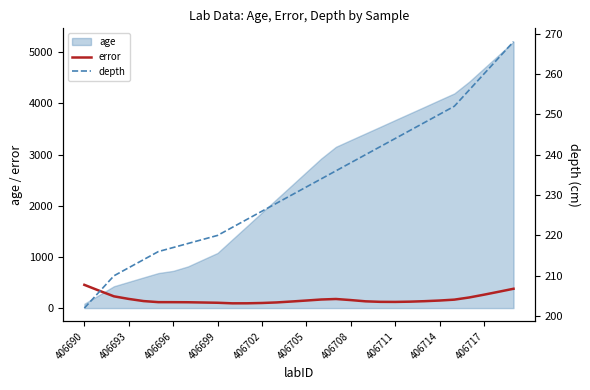

What is the maximum value for error?

454.0